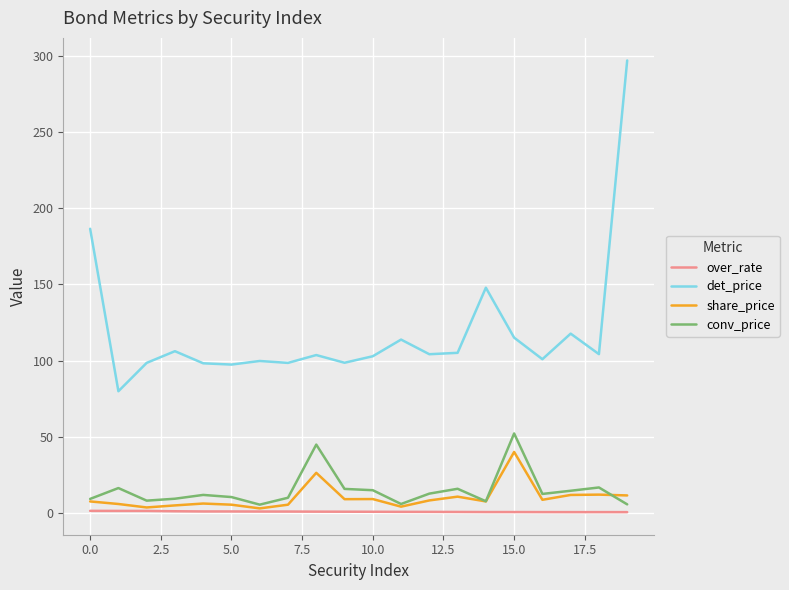

Which series has the largest range (max minus min)?

det_price